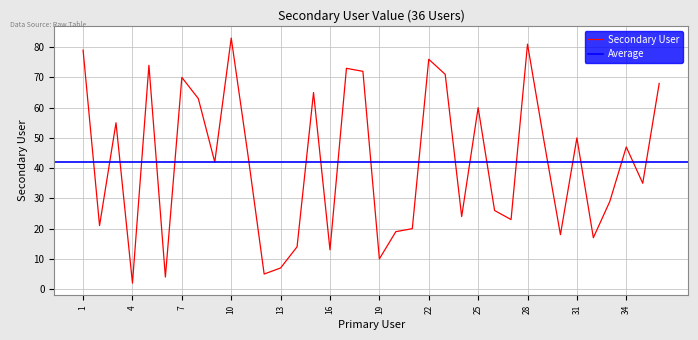

Does the chart have visible grid lines?

Yes